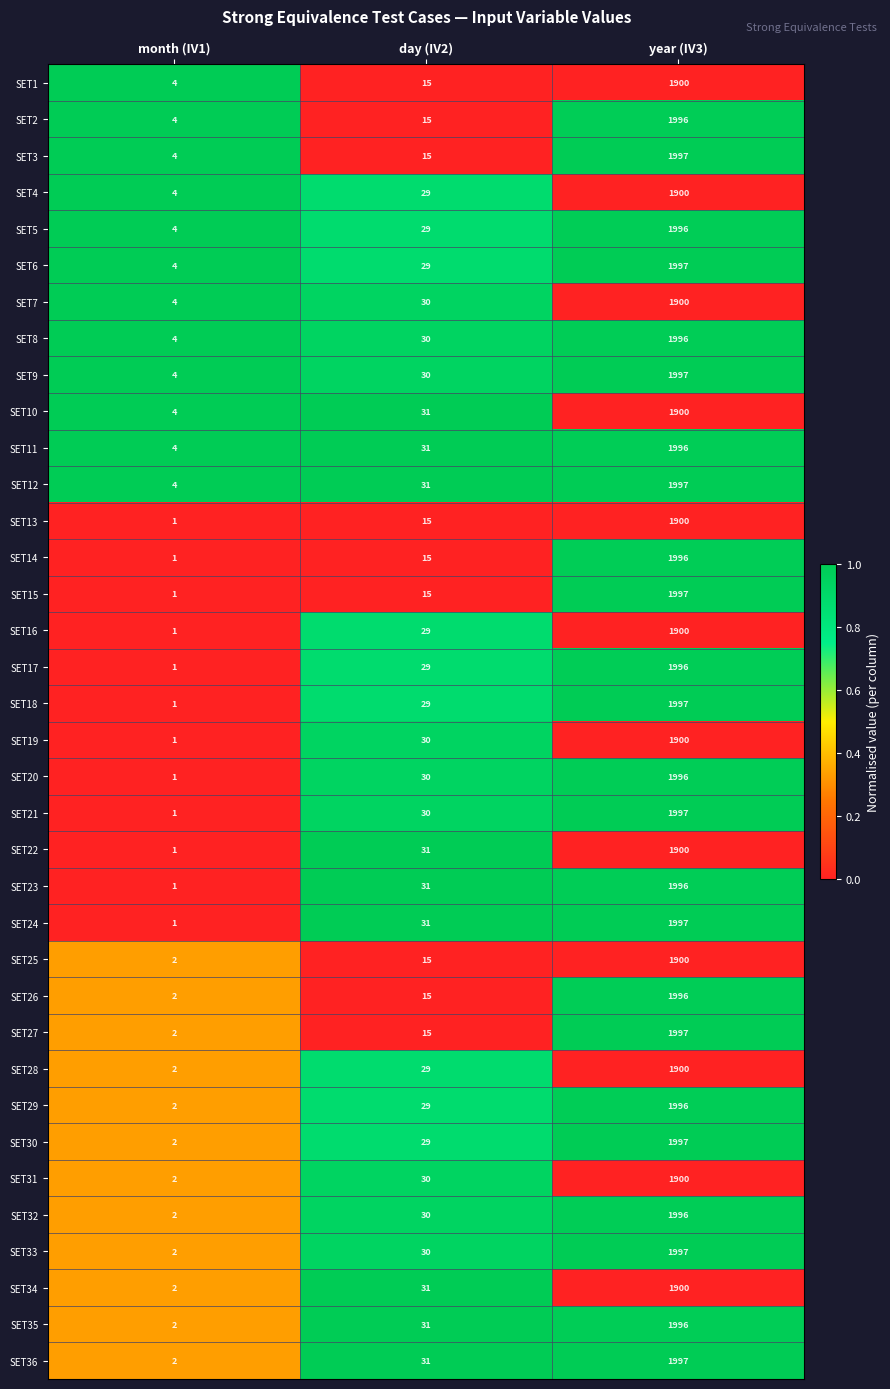

At which label does SET25 reach its peak?

year (IV3)